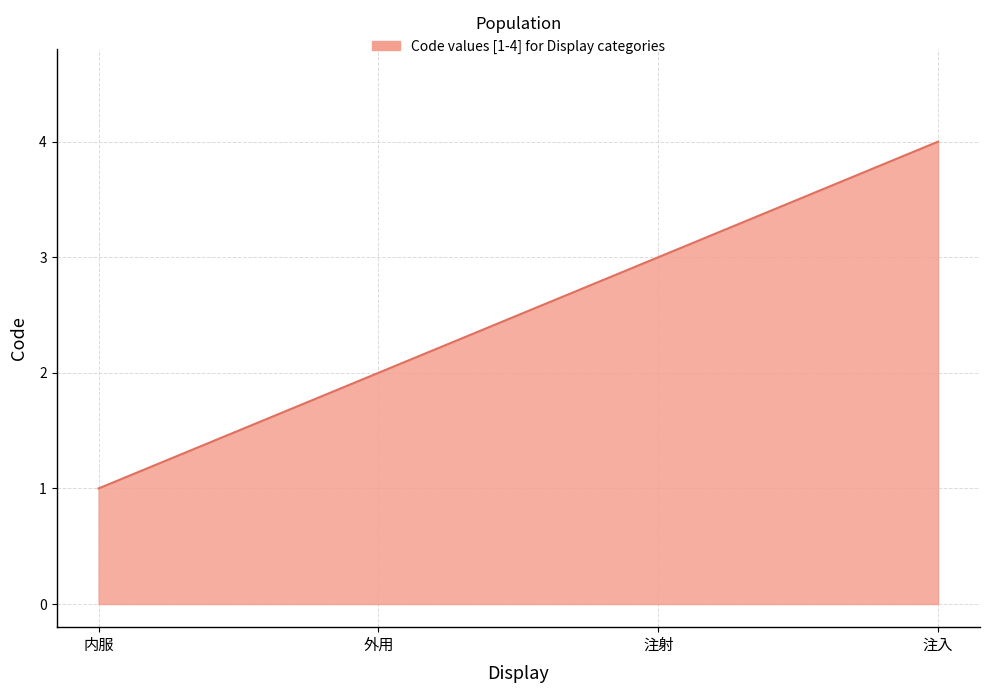

Which category has the lowest value across all series?

内服